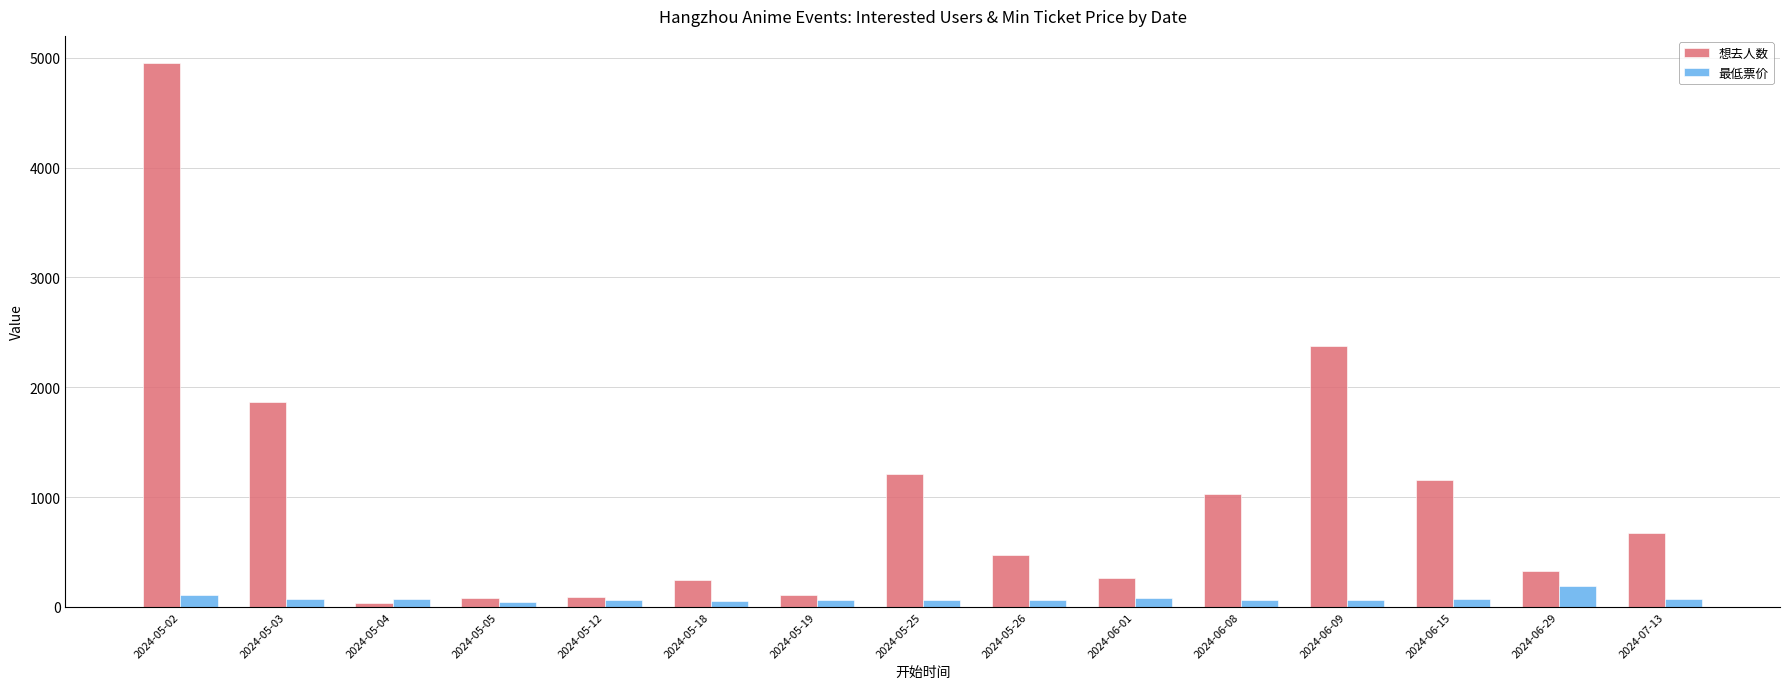

Which series has the widest spread of values?

想去人数